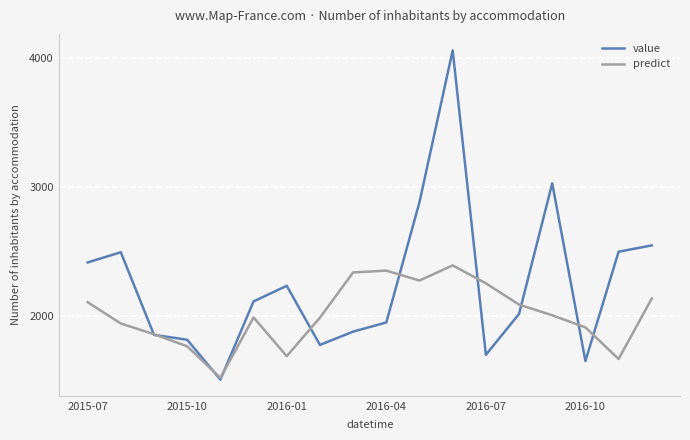

Rank the series by their average value, from lowest to highest.

predict, value